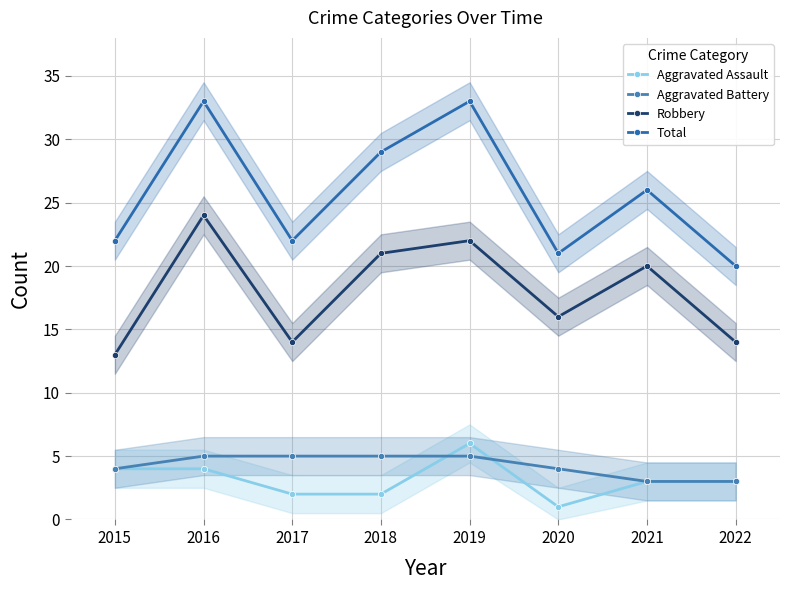

True or false: Total and Robbery intersect in this chart.

False